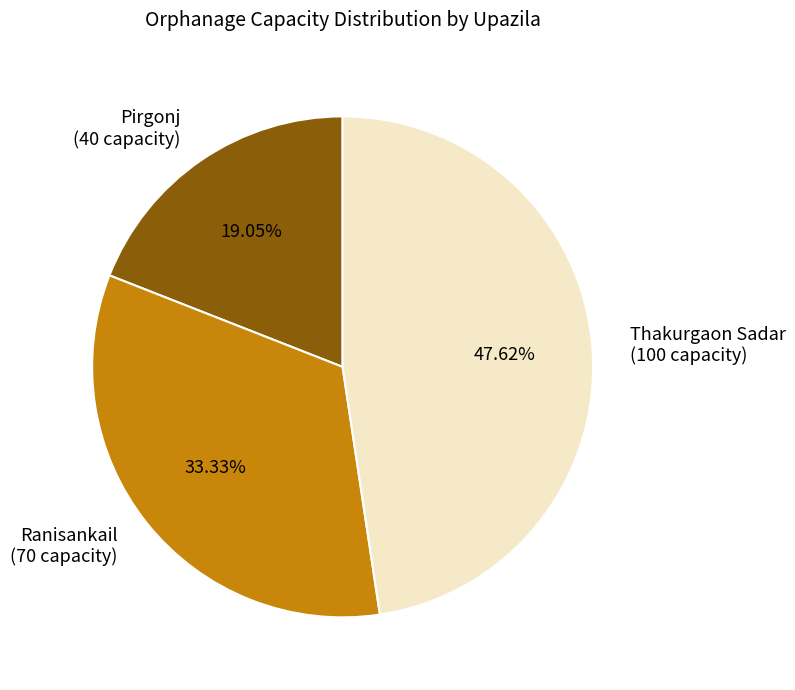

Approximately how many times larger is the value at Thakurgaon Sadar (100 capacity) compared to Pirgonj (40 capacity)?

2.5